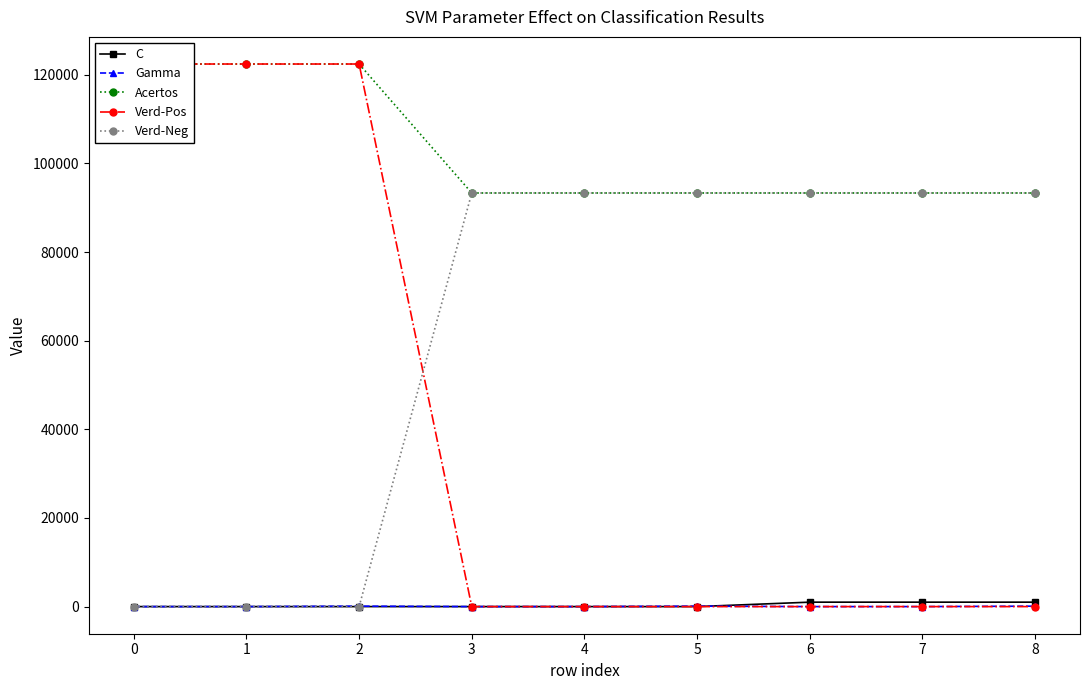

The Verd-Pos series shows 122423.0 at 0. True or false?

True